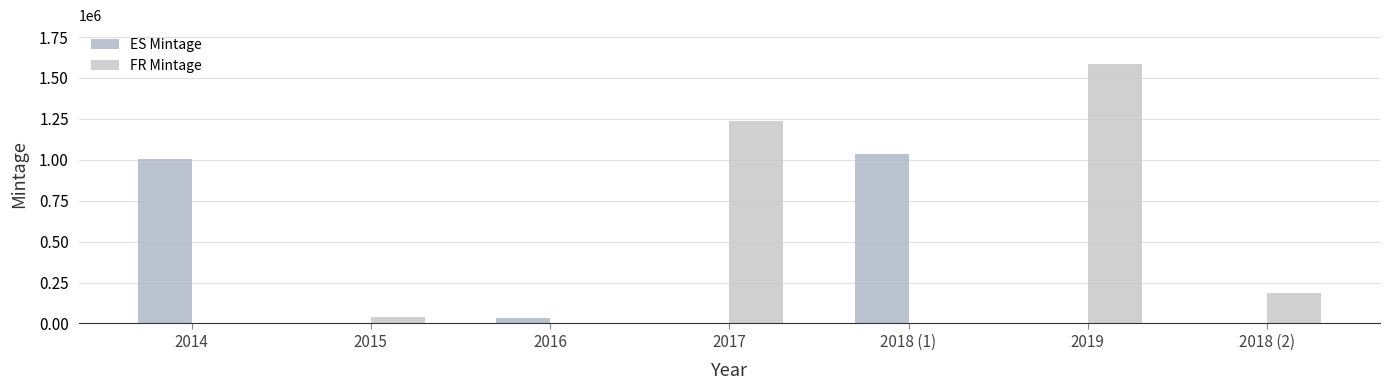

The value of ES Mintage at 2017 is 0. True or false?

True